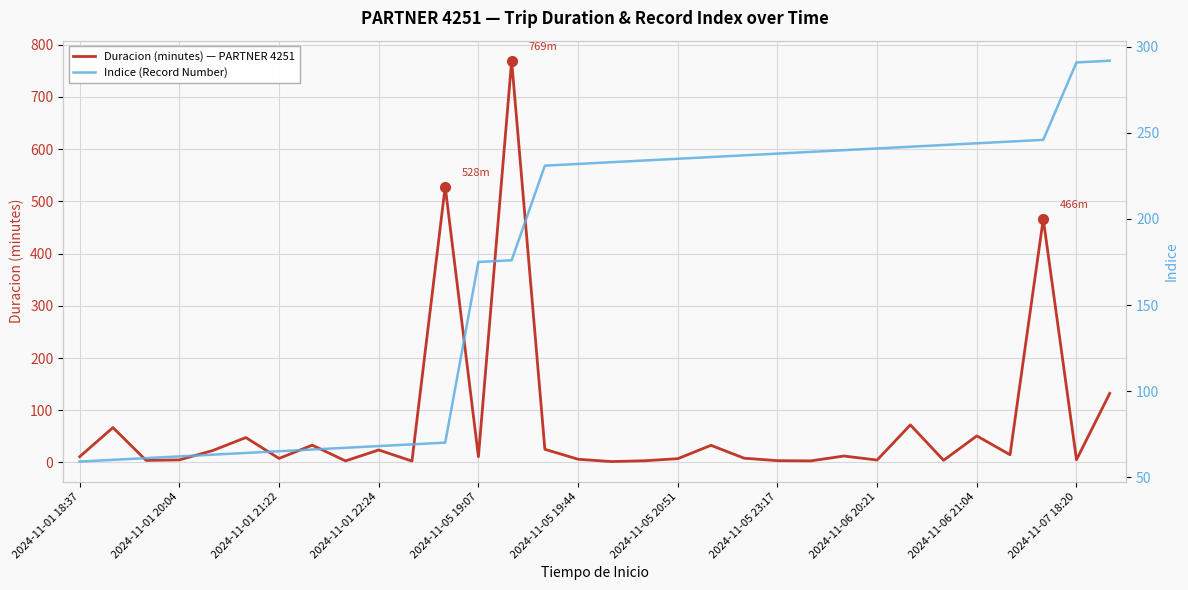

Which series has the largest range (max minus min)?

Duracion (minutes) — PARTNER 4251